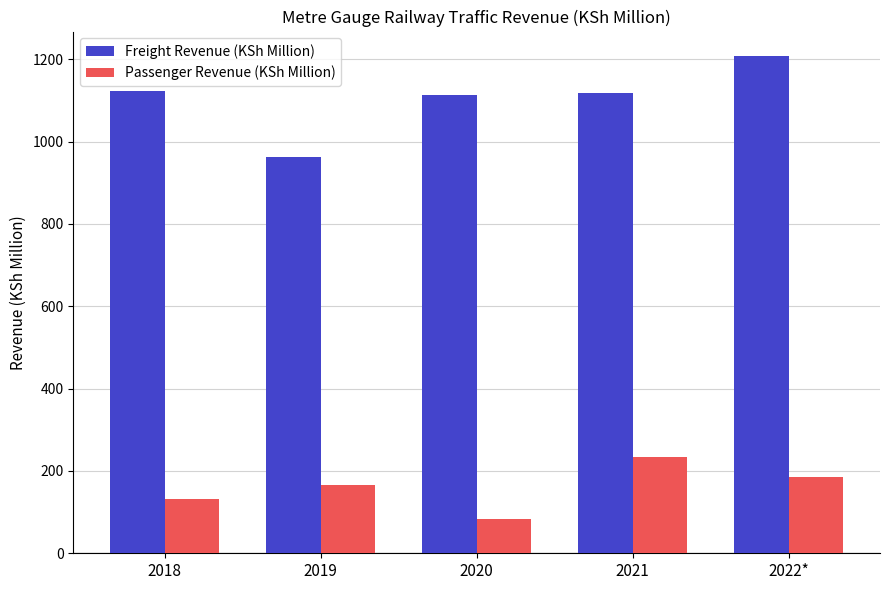

At which label does Passenger Revenue (KSh Million) reach its peak?

2021